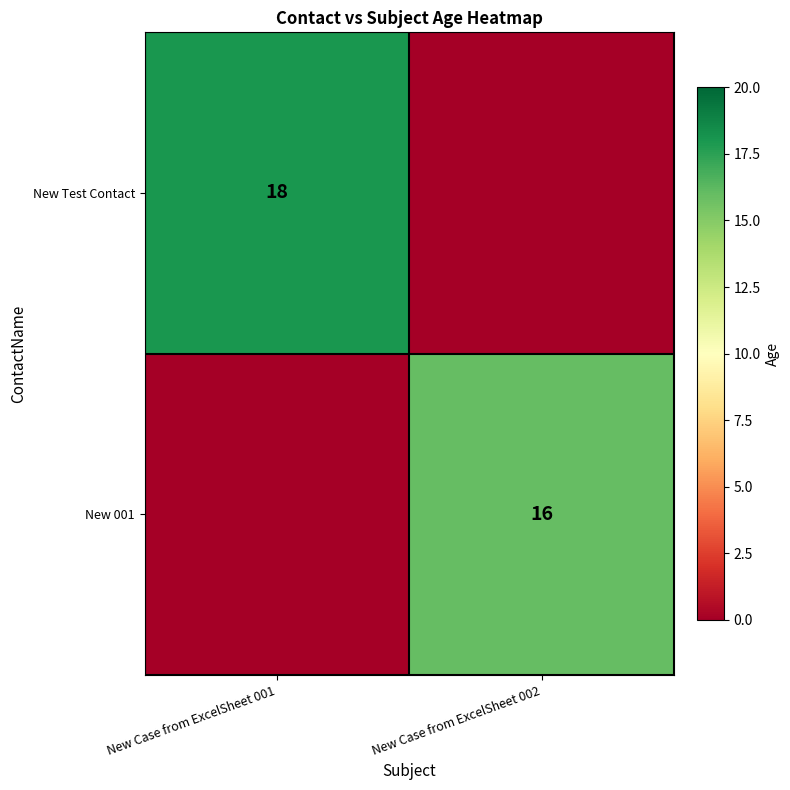

Is the value of New 001 at New Case from ExcelSheet 002 greater than the value of New Test Contact at New Case from ExcelSheet 001?

No